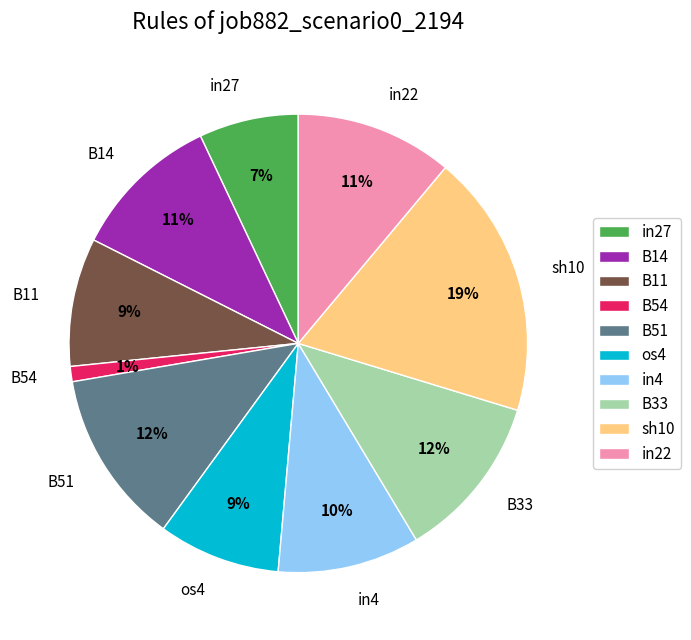

The B14 slice represents 2% of the pie. True or false?

False